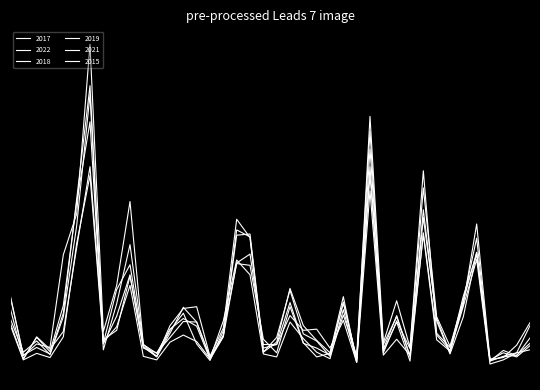

Which series has the largest range (max minus min)?

2017